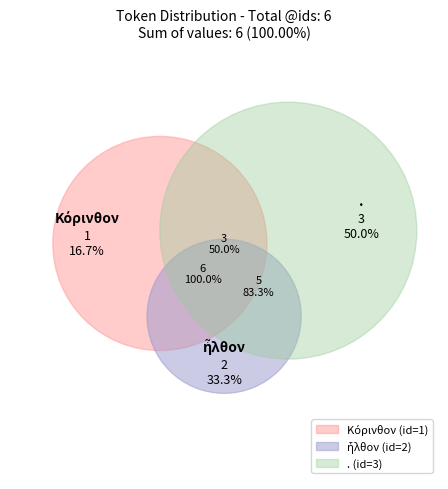

Which has a higher value, ἦλθον or .?

.